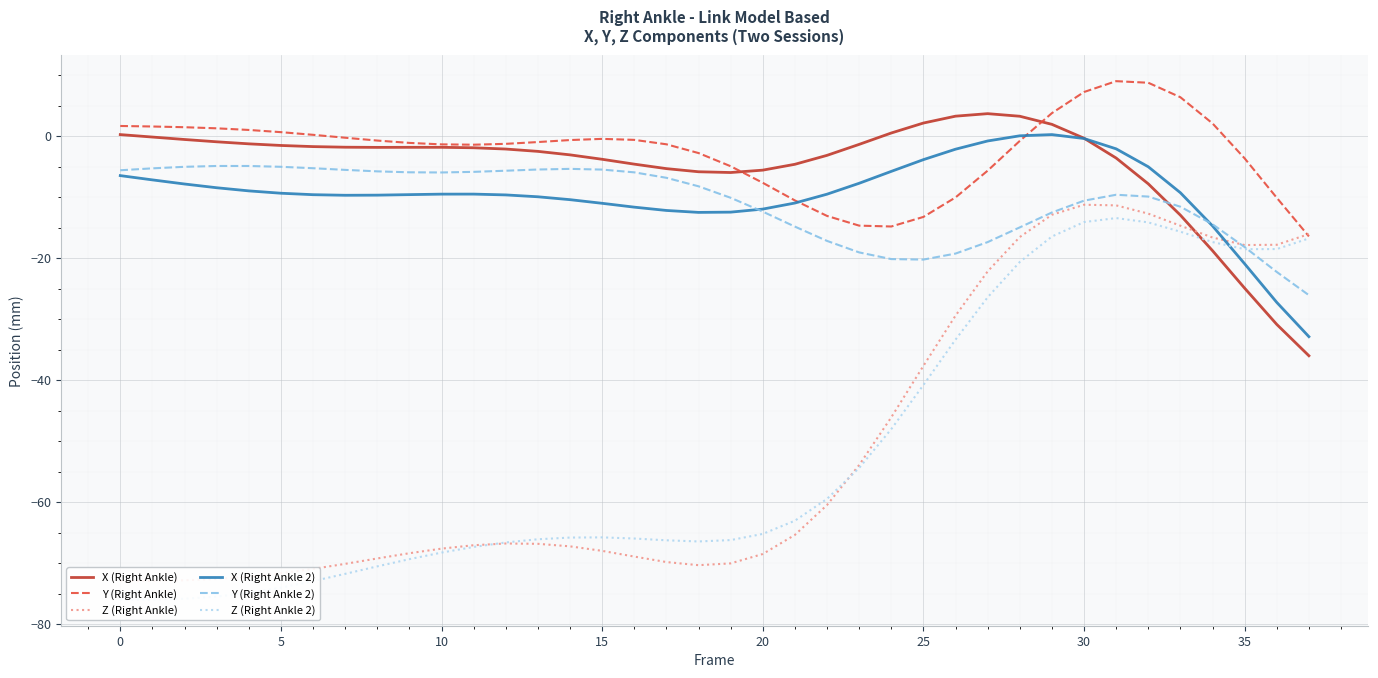

At which label is Y (Right Ankle 2) closest to -15?

28